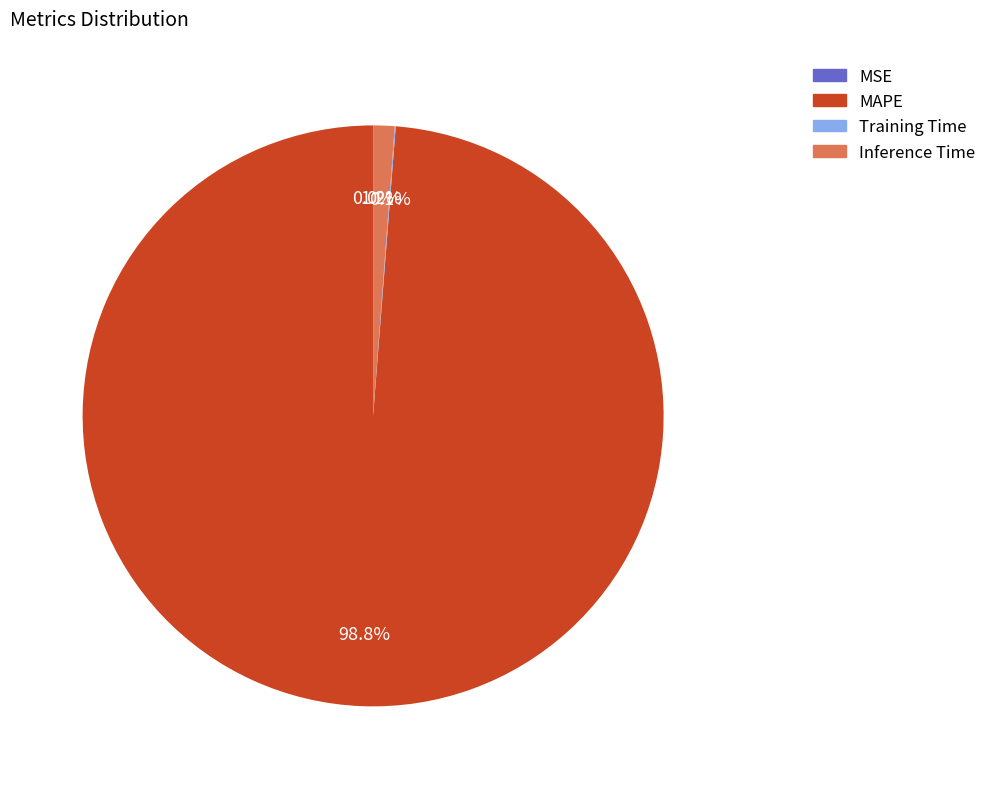

What percentage do MAPE and Inference Time together represent?

99.9%